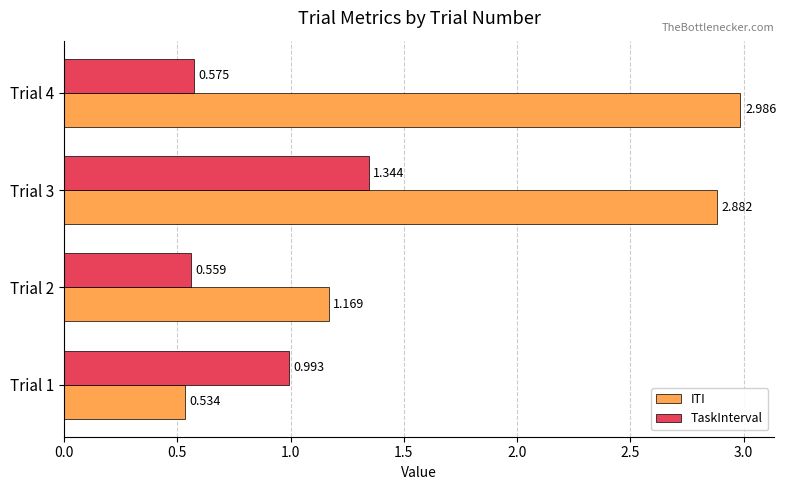

At which category is the sum across all series the highest?

Trial 3